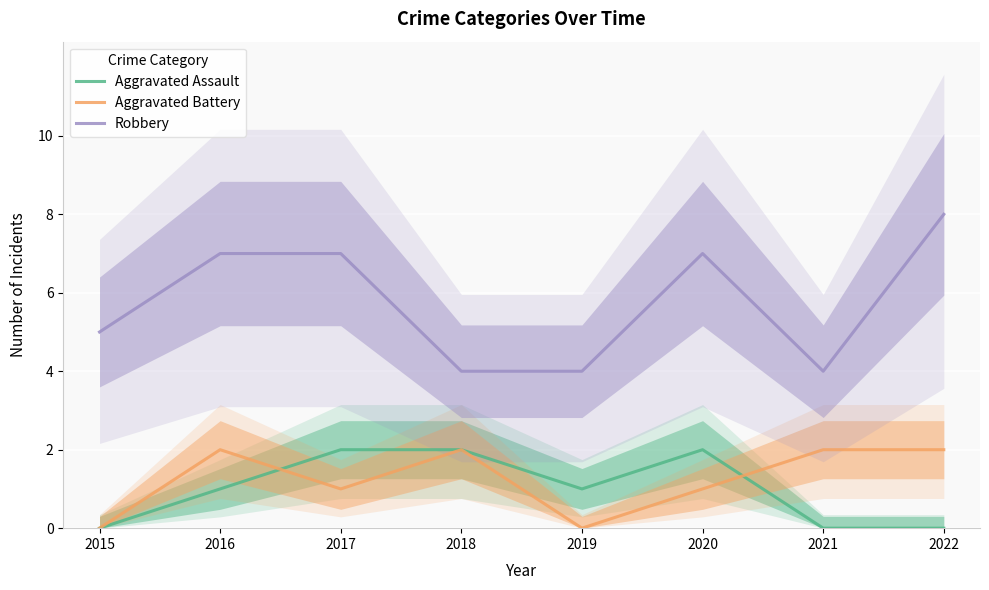

At which category does the chart reach its peak across all series?

2022